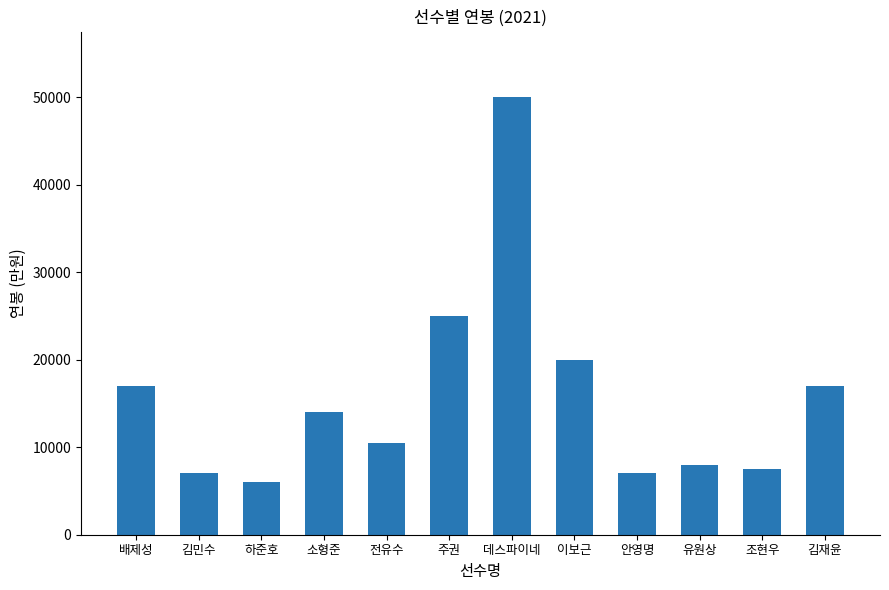

What is the smallest value displayed?

6000